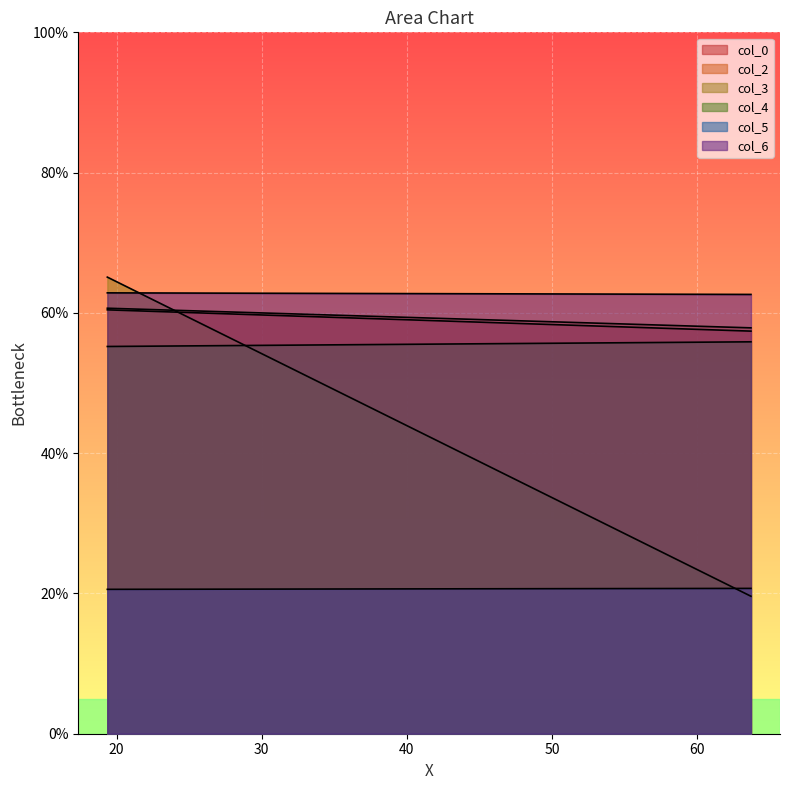

What value does the col_2 series have at 19.36666667?

60.7